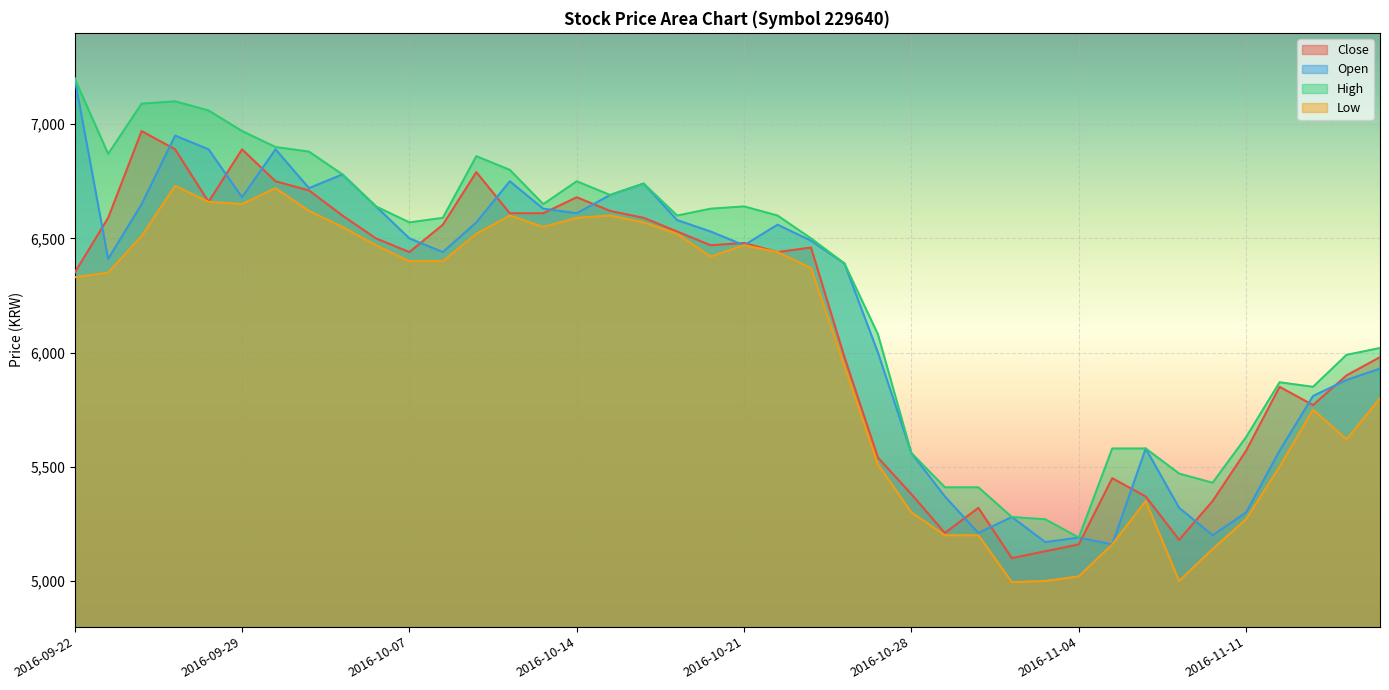

What is the highest value of the Low series?

6730